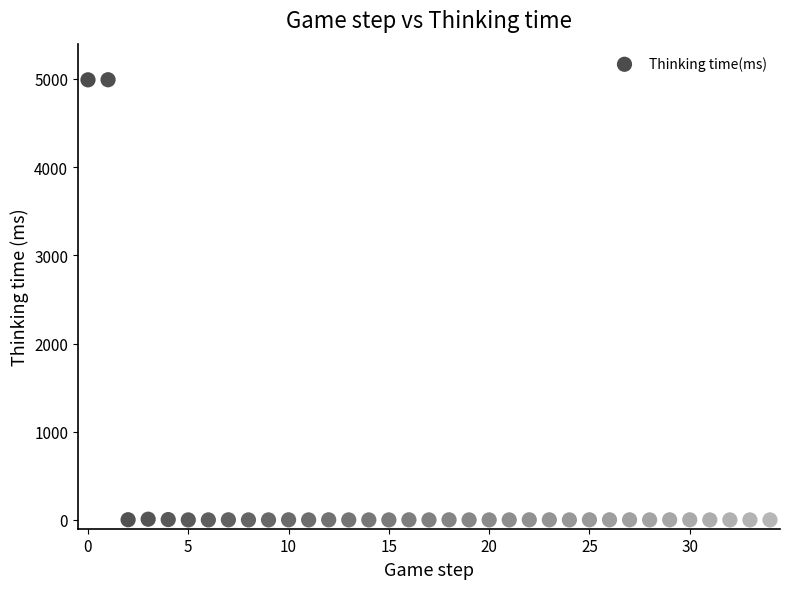

What is the range of Y values (max minus min)?

4991